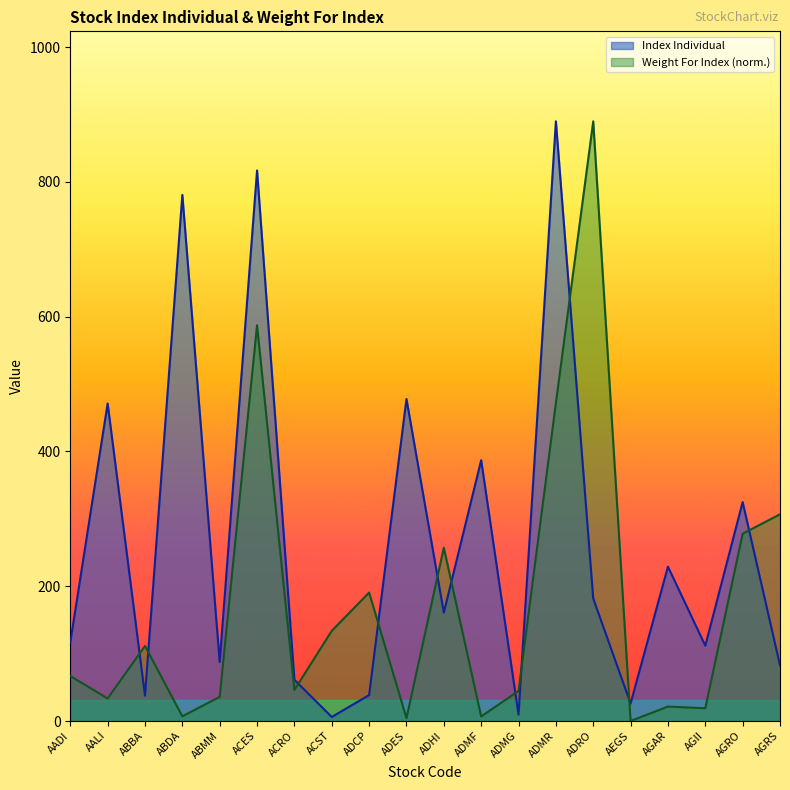

Reading left to right, what are all the values shown in this chart?

Index Individual: AADI=116.7	AALI=471.2	ABBA=37.6	ABDA=780.8	ABMM=87.5	ACES=817.1	ACRO=61.1	ACST=6.0	ADCP=38.5	ADES=477.9	ADHI=160.9	ADMF=387.1	ADMG=9.6	ADMR=890.0	ADRO=181.8	AEGS=26.0	AGAR=229.1	AGII=111.8	AGRO=324.9	AGRS=82.8
Weight For Index: AADI=66.8	AALI=33.5	ABBA=111.4	ABDA=7.0	ABMM=35.9	ACES=587.3	ACRO=46.2	ACST=133.8	ADCP=190.6	ADES=4.3	ADHI=257.2	ADMF=6.8	ADMG=44.6	ADMR=471.7	ADRO=890.0	AEGS=0.0	AGAR=21.5	AGII=19.0	AGRO=278.0	AGRS=306.8